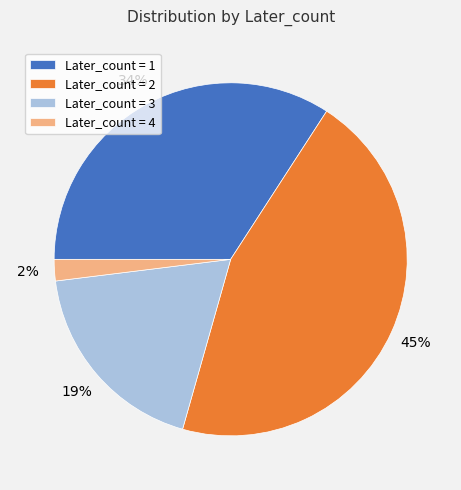

Which category has the smallest portion of the pie?

Later_count = 4